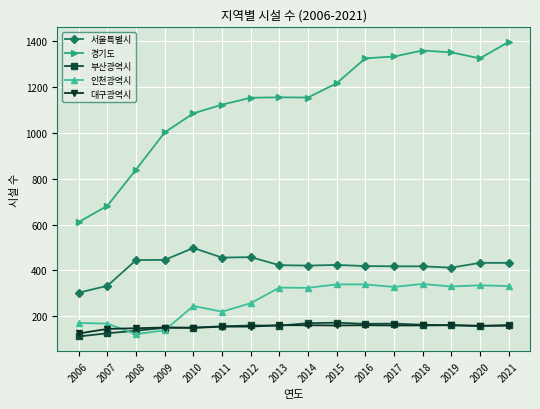

Which series has the largest total across all categories?

경기도